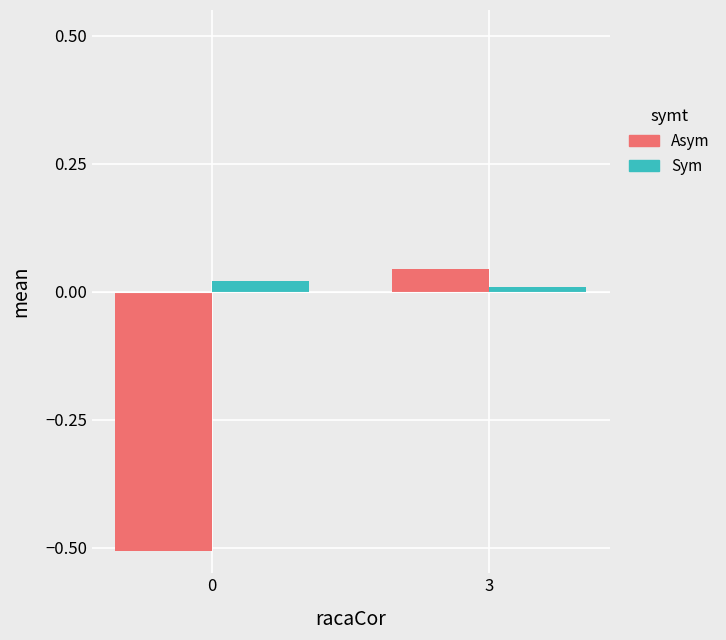

Which series changed the most between 0 and 3?

Asym